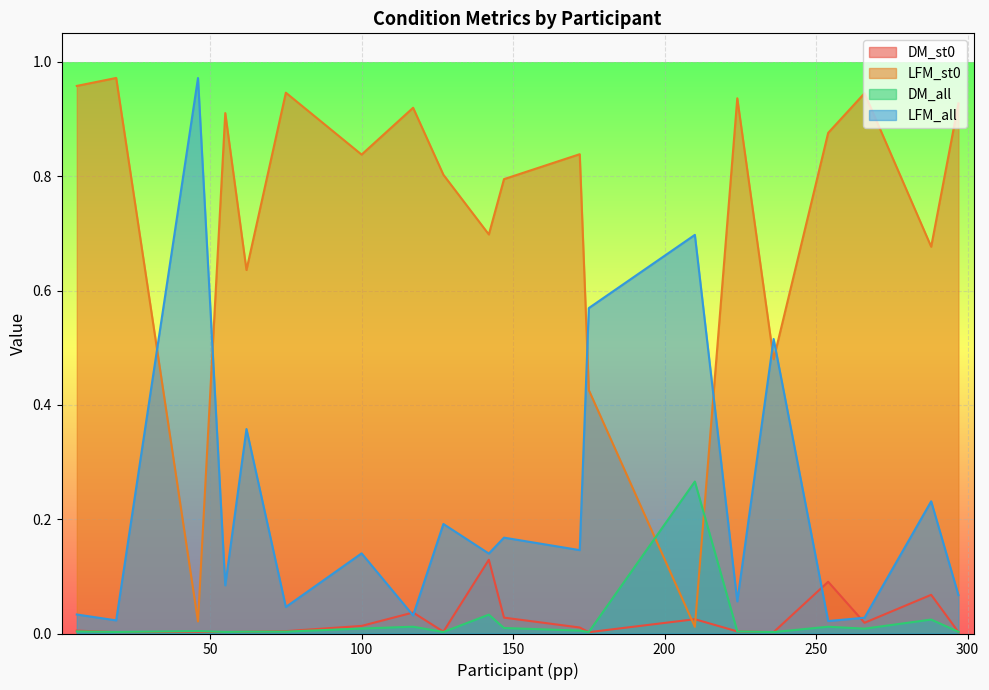

What is the average value of the LFM_all series?

0.2